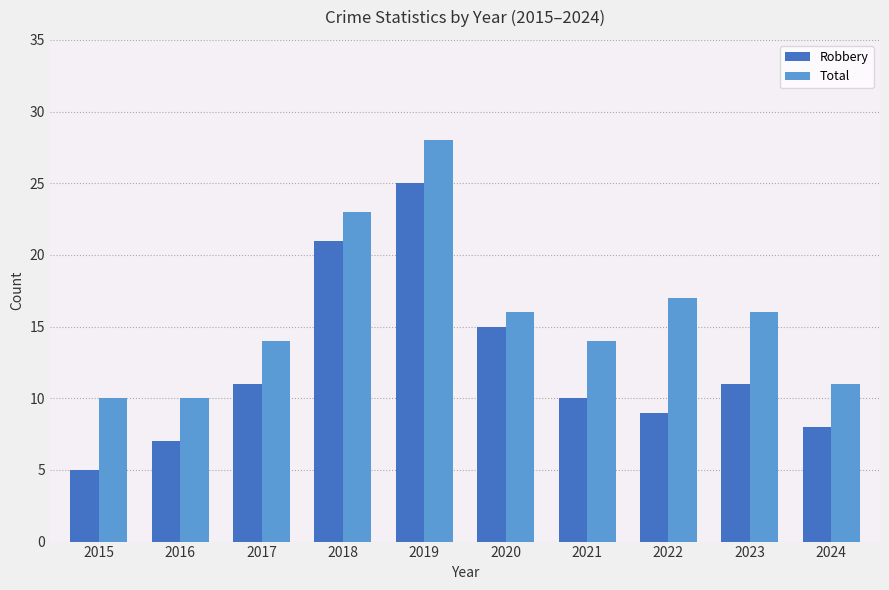

Is the value of Total at 2021 greater than the value of Robbery at 2023?

Yes